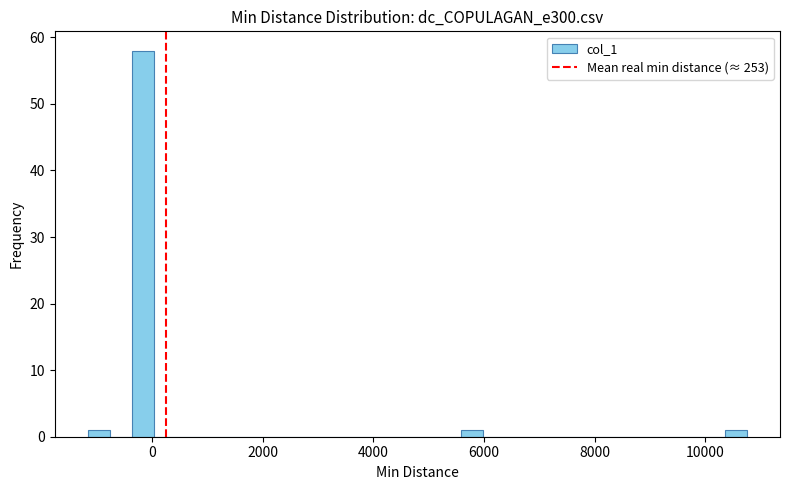

Read against the x-axis, roughly where is the centre of the tallest bar?

-200